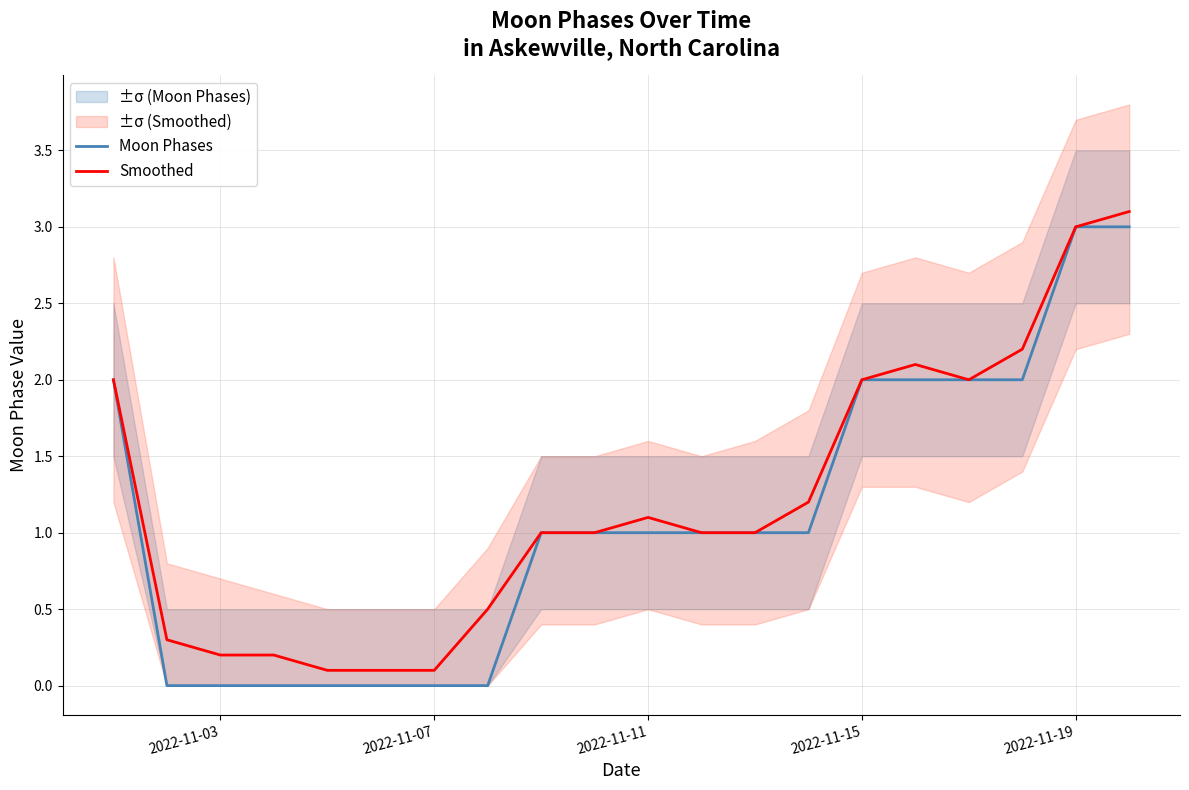

What is the maximum value for Smoothed?

3.1